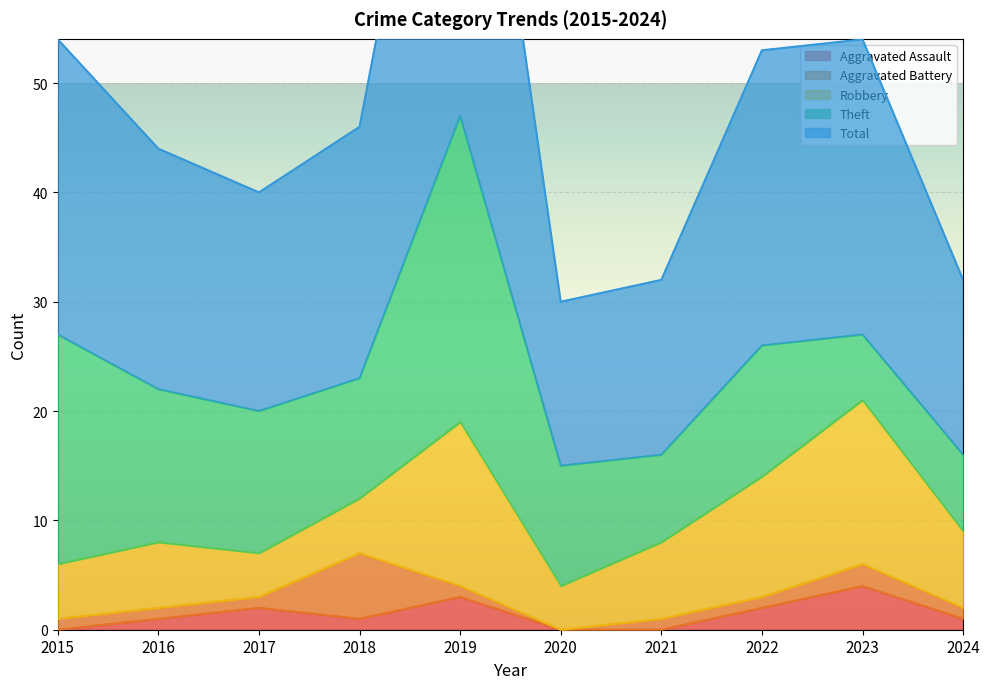

What is the approximate value of Total at 2018, to the nearest 10?

20